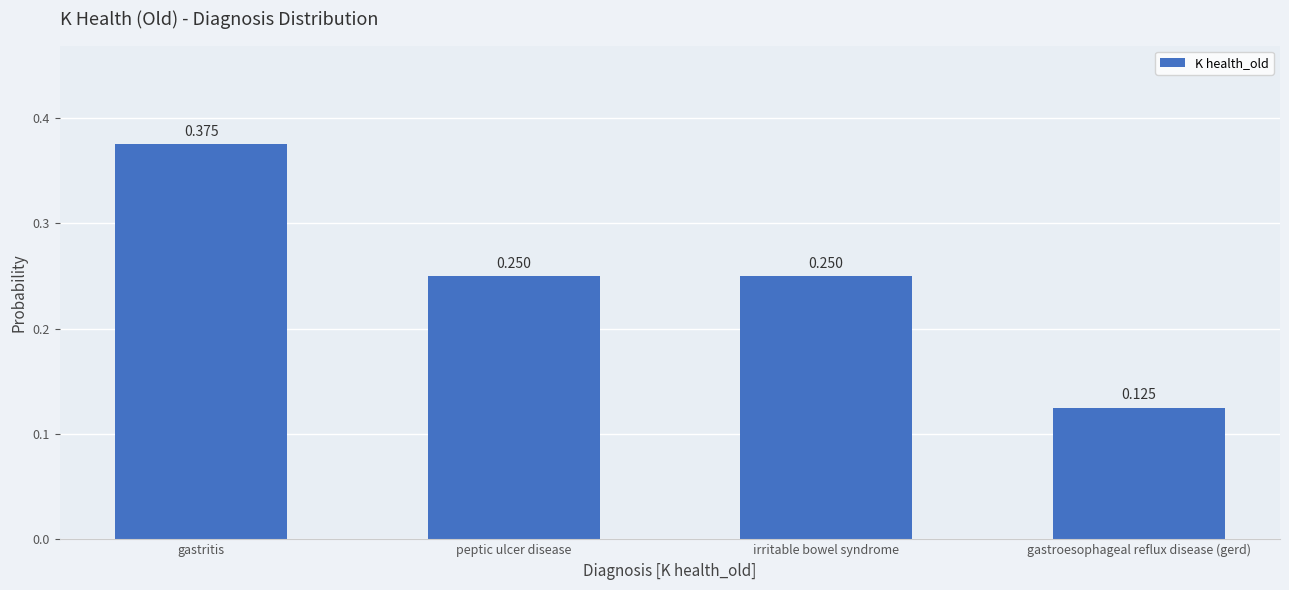

What position from the left is gastritis?

1